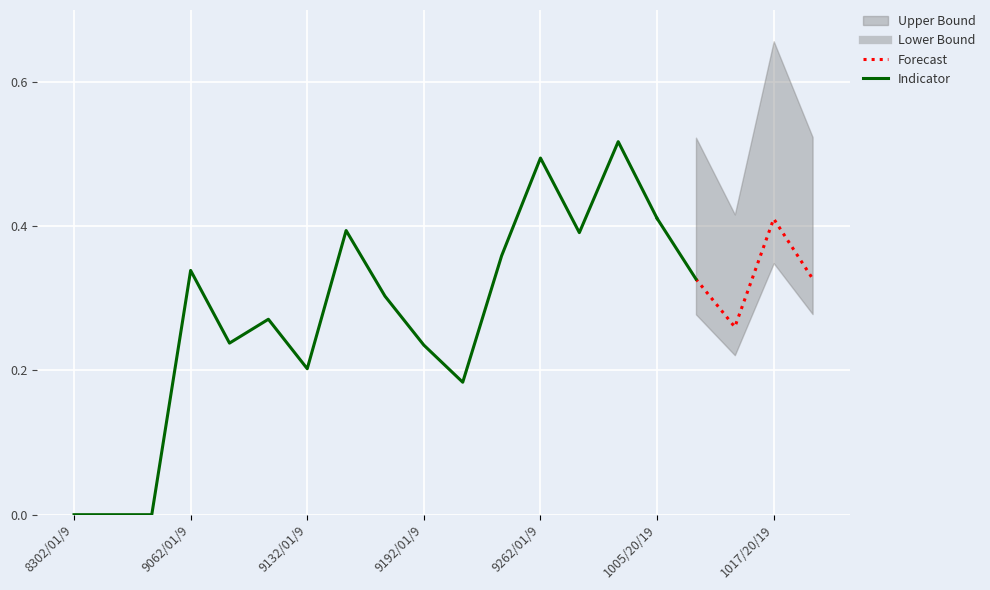

Is this an area chart (filled region under the line)?

No